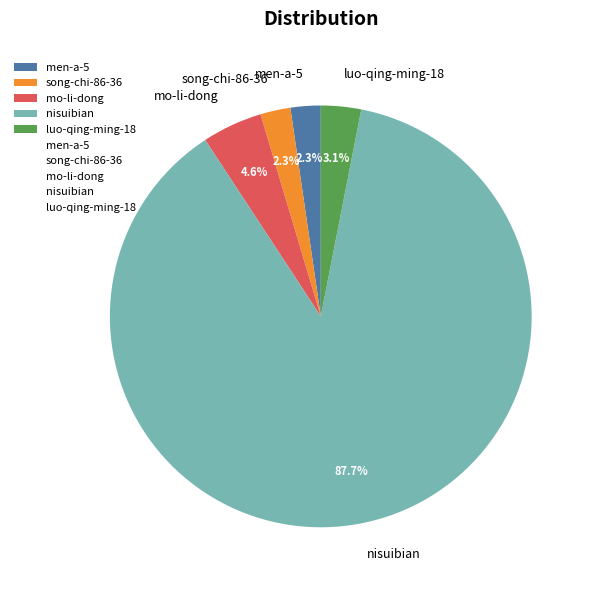

How many slices are in this pie chart?

5